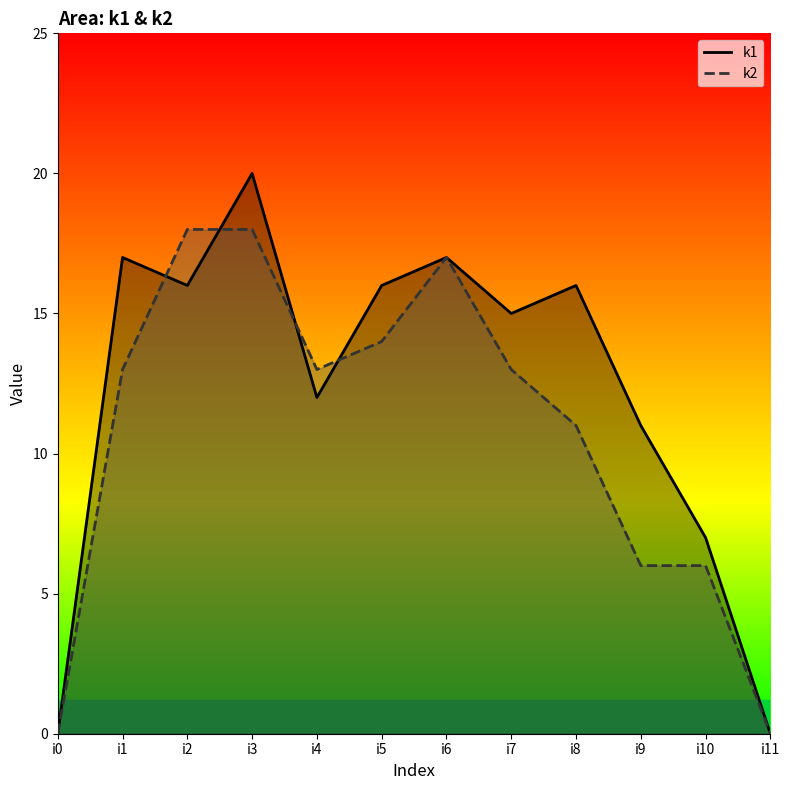

How many data points in k1 are less than 16?

6